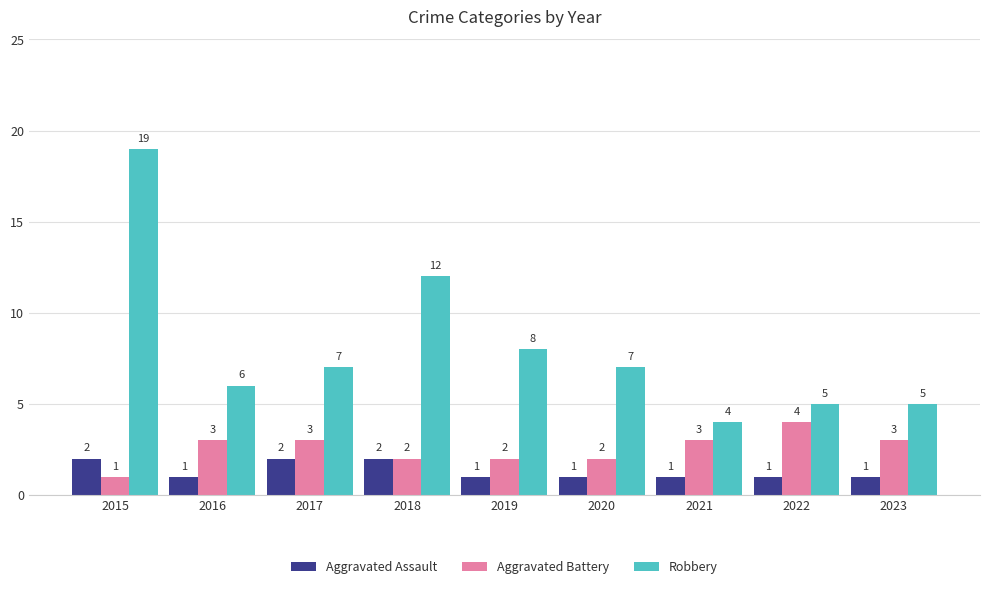

Reading right to left, transcribe all the data shown in this chart.

Aggravated Assault: 1	1	1	1	1	2	2	1	2
Aggravated Battery: 3	4	3	2	2	2	3	3	1
Robbery: 5	5	4	7	8	12	7	6	19